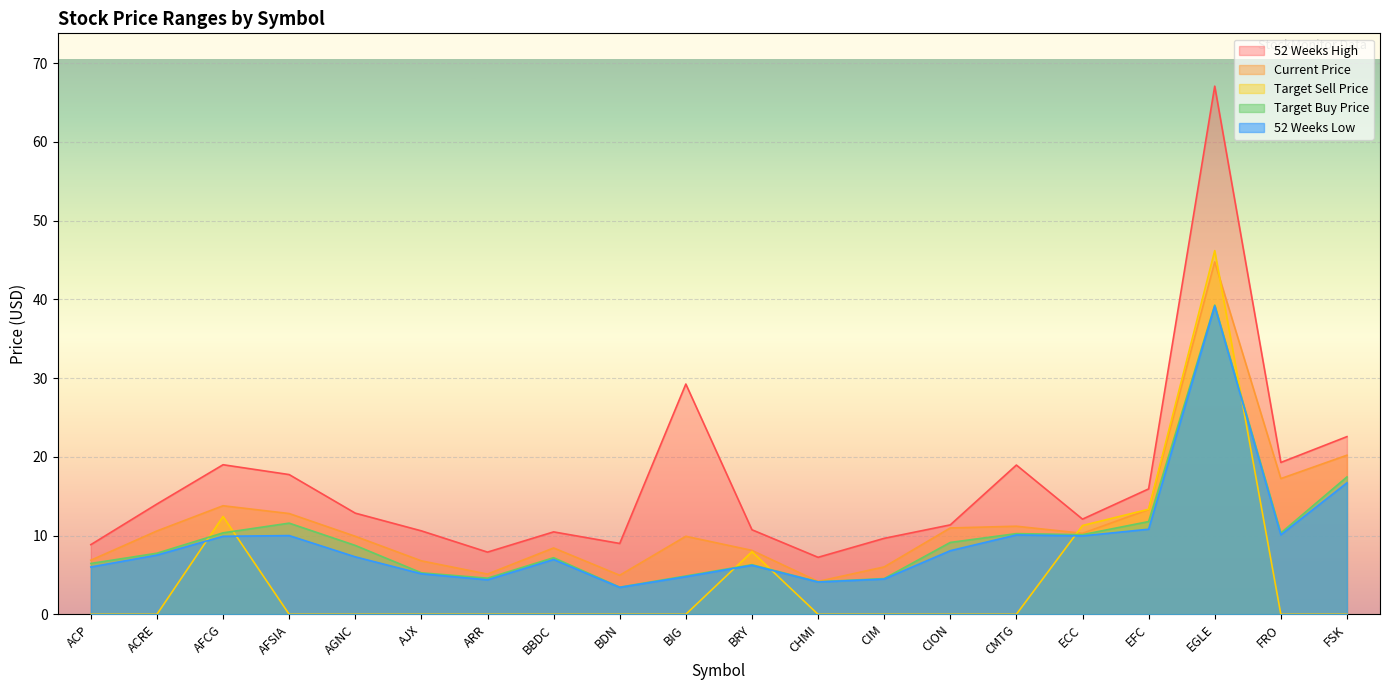

What is the value of the 52_weeks_high point at the 14th from the left?

11.4